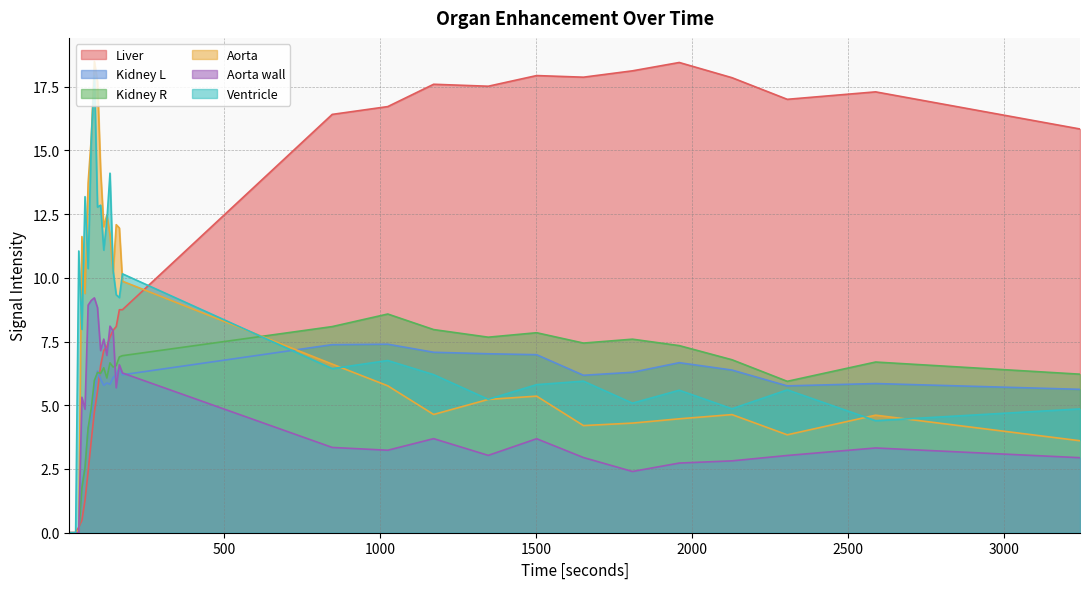

Reading right to left, transcribe all the data shown in this chart.

Liver: 15.8	17.3	17.0	17.9	18.4	18.1	17.9	17.9	17.5	17.6	16.7	16.4	8.8	8.7	8.1	7.9	7.7	7.3	7.1	6.6	5.6	4.7	3.6	2.4	1.3	0.5	0.2	0.0	0.0	0.0
Kidney L: 5.6	5.9	5.8	6.4	6.7	6.3	6.2	7.0	7.0	7.1	7.4	7.4	6.2	6.5	6.2	6.1	5.8	5.9	5.8	6.0	6.3	5.6	4.6	4.1	2.6	1.9	0.0	0.0	0.0	0.0
Kidney R: 6.2	6.7	5.9	6.8	7.3	7.6	7.4	7.8	7.7	8.0	8.6	8.1	6.9	6.9	6.6	6.5	6.7	6.1	6.5	6.3	6.3	6.0	4.9	4.1	2.5	1.8	0.0	0.0	0.0	0.0
Aorta: 3.6	4.6	3.8	4.6	4.5	4.3	4.2	5.4	5.2	4.6	5.8	6.6	9.9	12.0	12.1	10.2	11.7	12.5	12.0	14.2	17.7	18.5	15.5	13.7	9.4	11.6	0.1	0.0	0.0	0.0
Aorta wall: 2.9	3.3	3.0	2.8	2.7	2.4	2.9	3.7	3.0	3.7	3.2	3.3	6.3	6.6	5.7	7.9	8.1	7.0	7.6	7.1	8.8	9.2	9.1	8.9	4.8	5.3	0.0	0.0	0.0	0.0
Ventricle: 4.9	4.4	5.6	4.9	5.6	5.1	5.9	5.8	5.2	6.2	6.8	6.4	10.2	9.2	9.3	10.3	14.1	12.2	11.1	12.8	12.8	17.9	15.5	10.4	13.2	8.0	11.1	0.0	0.0	0.0